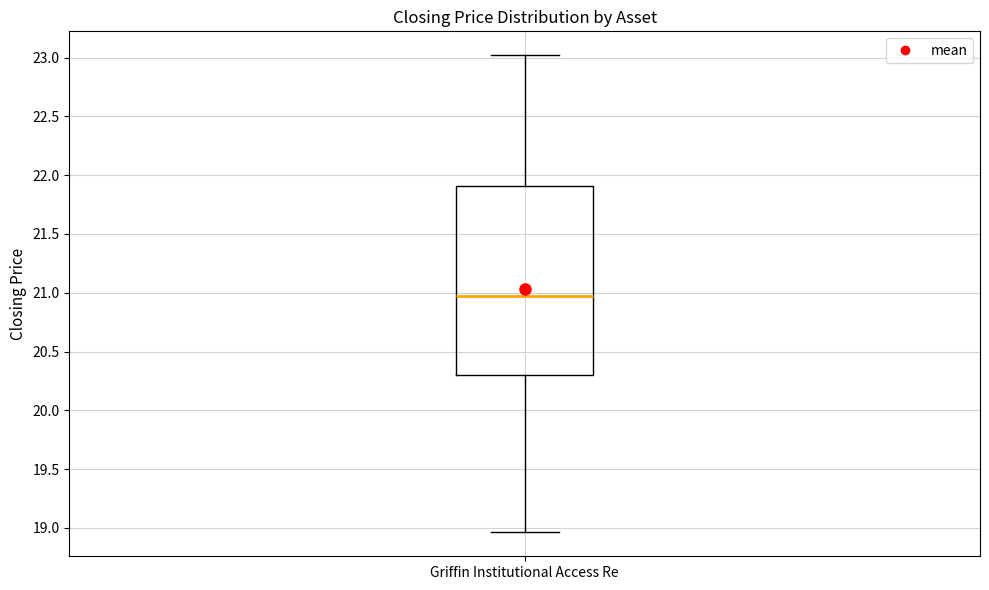

Transcribe this box plot: give where the median line is, the range the box spans, and where the two whiskers end, as read against the y-axis. The values are not printed on the chart, so give them approximately, as read against the axis.

median 20.95, box 20.30 to 21.90, whiskers 18.95 to 23.00